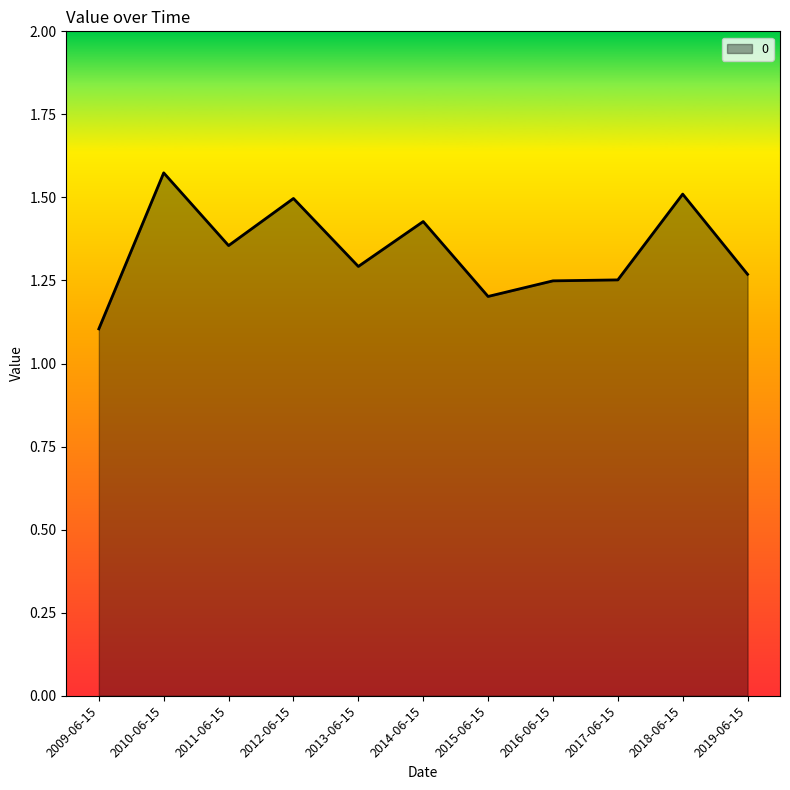

Which category has the lowest value across all series?

2009-06-15